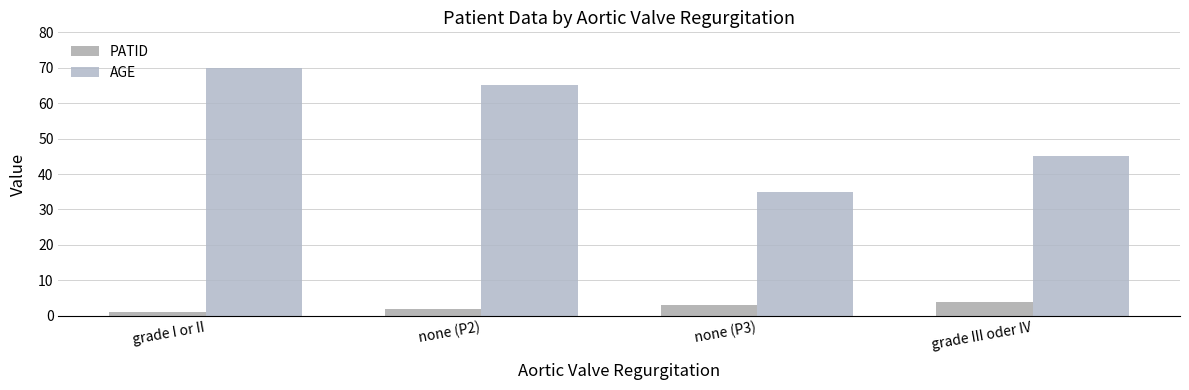

Rank the categories by PATID value from highest to lowest.

grade III oder IV, none (P3), none (P2), grade I or II